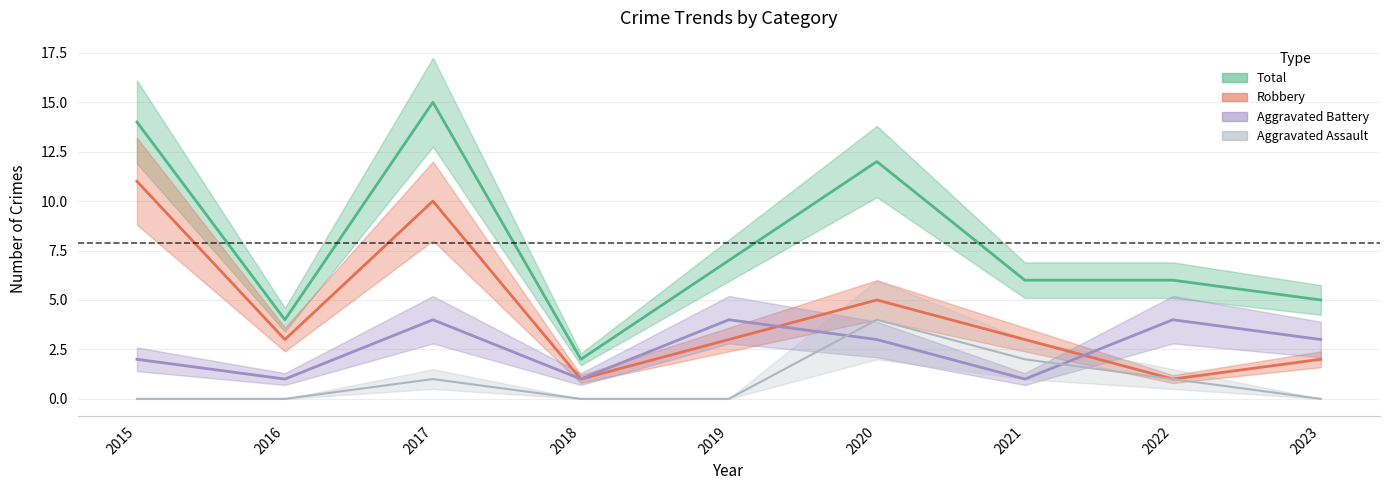

Which series changed the most between 2016 and 2017?

Total